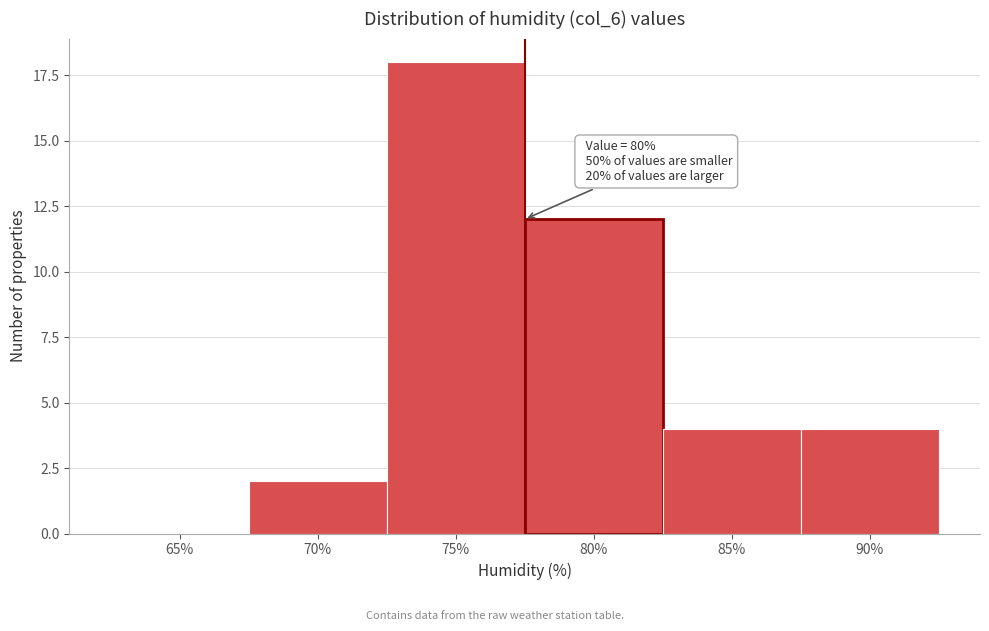

Reading left to right, list all the values displayed in this chart.

65%=0	70%=2	75%=18	80%=12	85%=4	90%=4